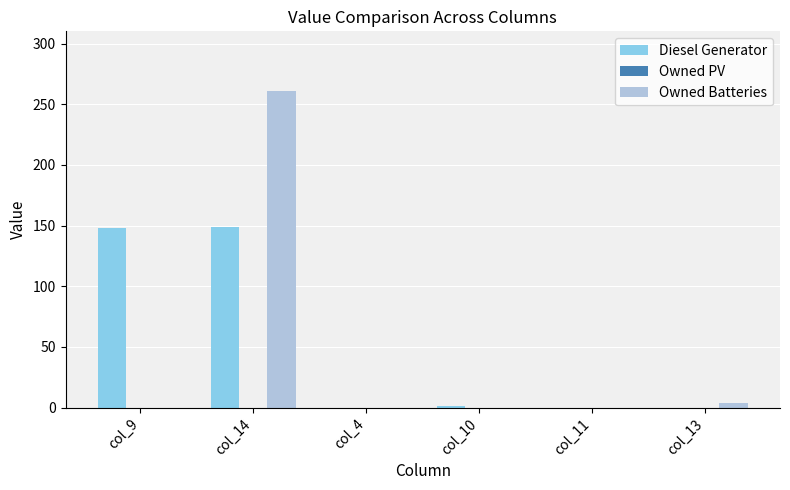

Between col_14 and col_11, which series saw the biggest shift?

Owned Batteries